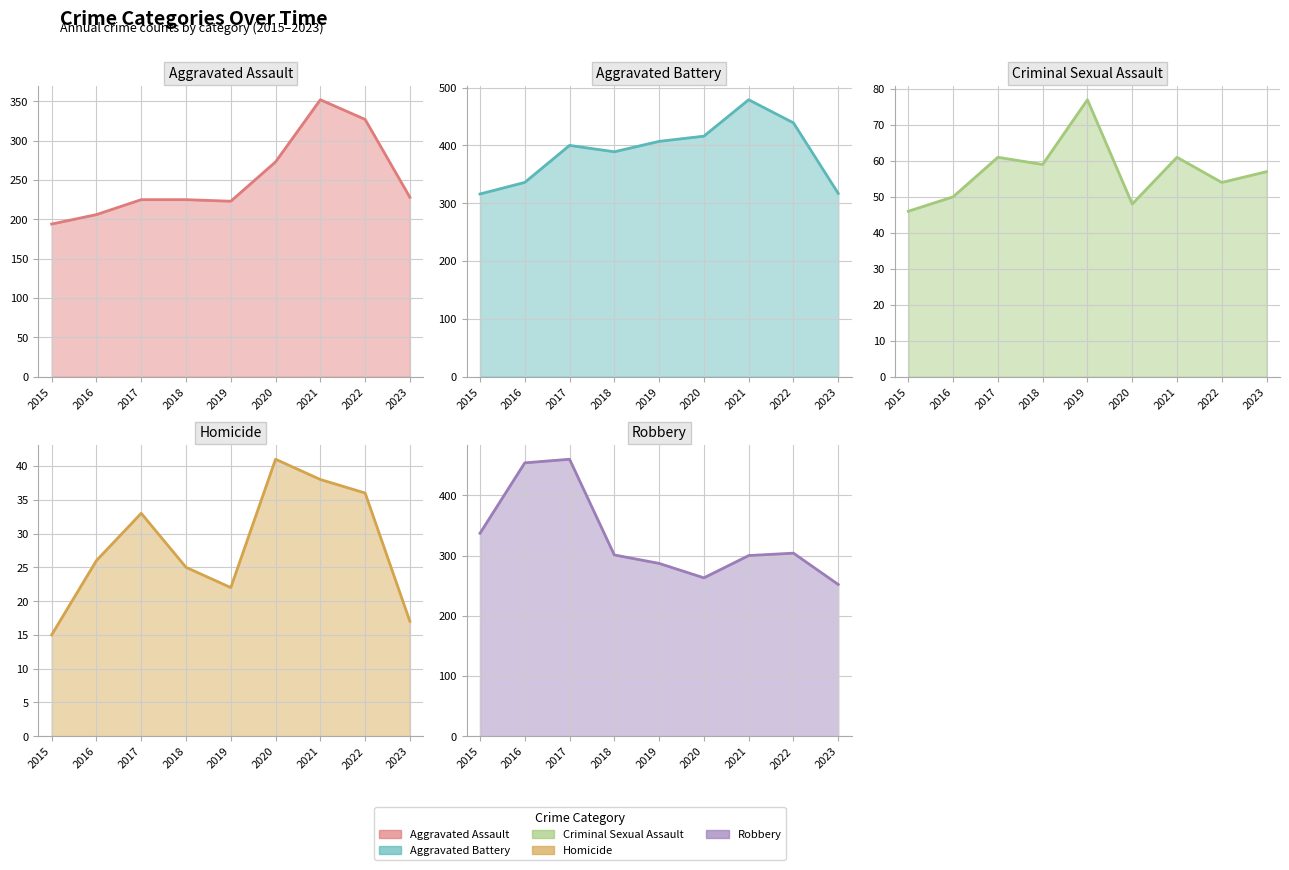

List the labels in order of Homicide value, smallest first.

2015, 2023, 2019, 2018, 2016, 2017, 2022, 2021, 2020